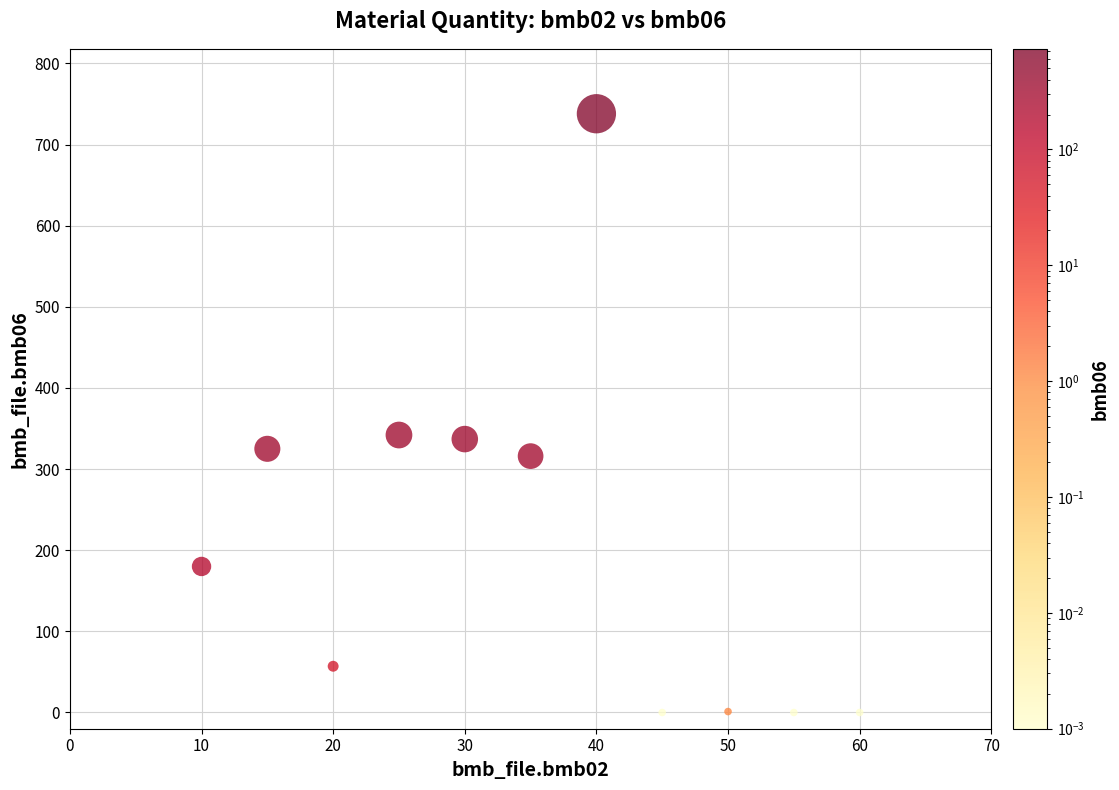

What is the range of X values (max minus min)?

50.0